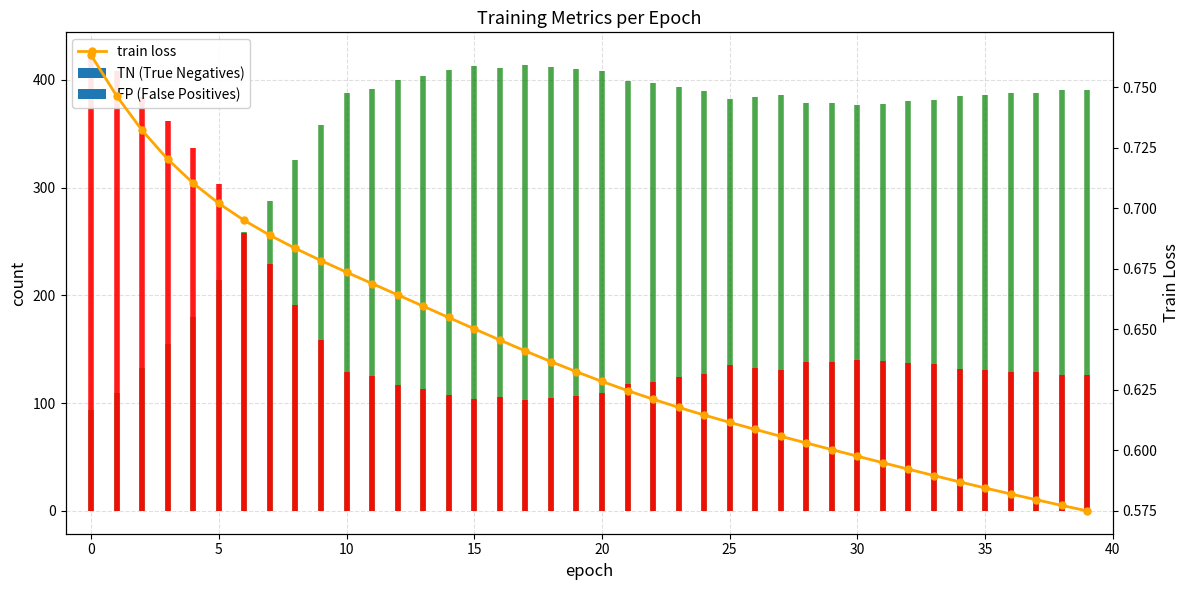

True or false: the data shows 0.5 at 5.

False